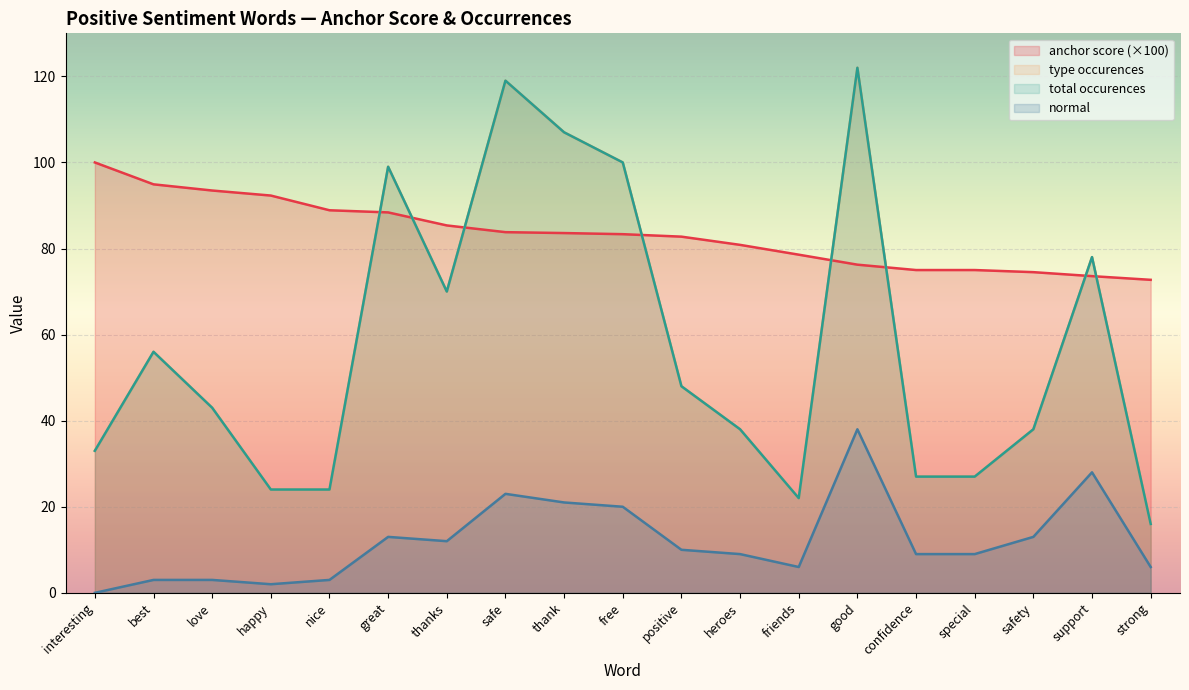

The value of anchor score at nice is 88.9. True or false?

True